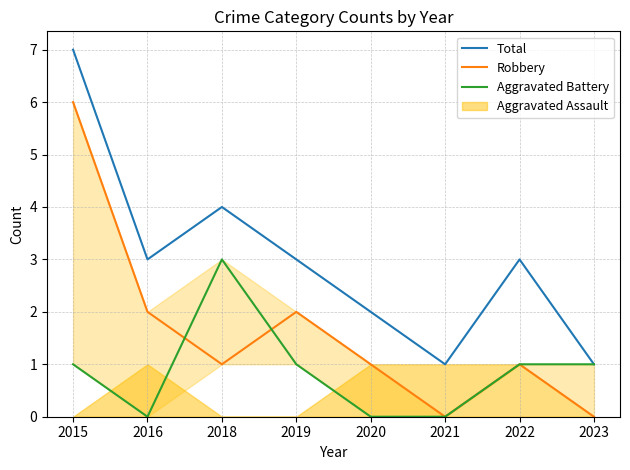

At which label does Total first exceed 3?

2015